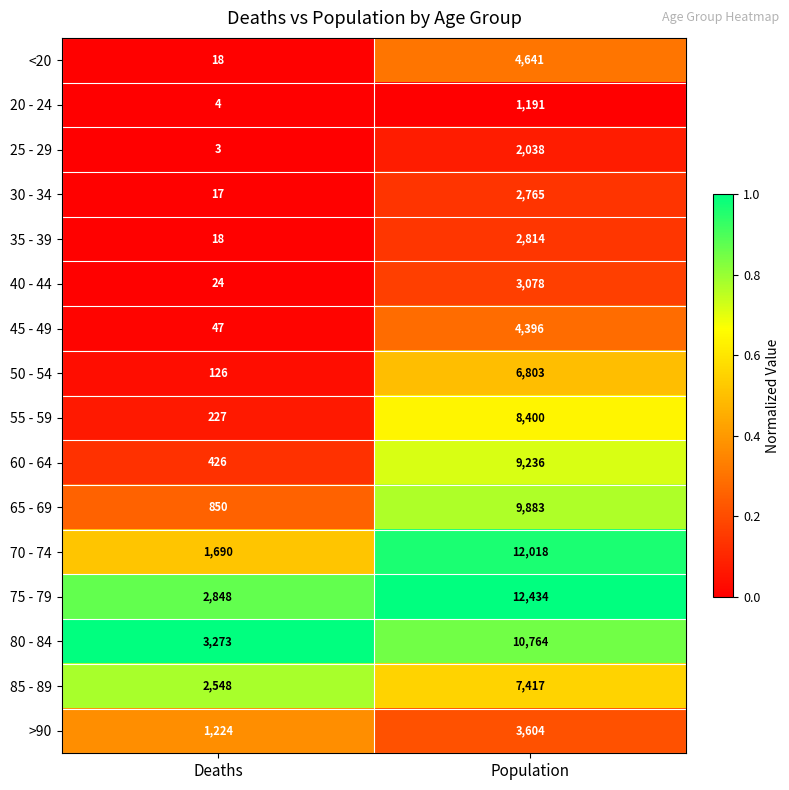

The 75 - 79 series shows 2848 at Deaths. True or false?

True